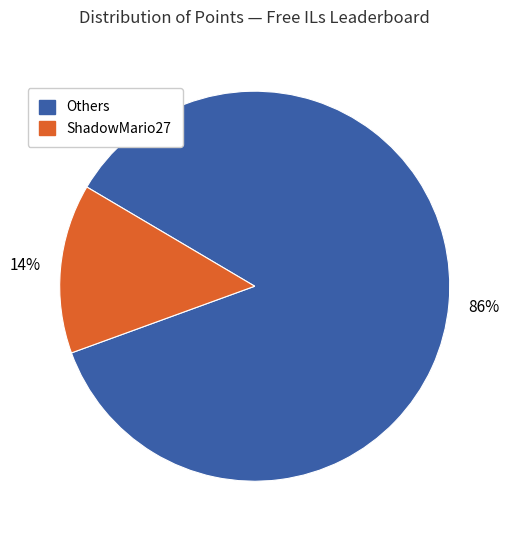

Is there any slice that represents more than half of the pie?

Yes